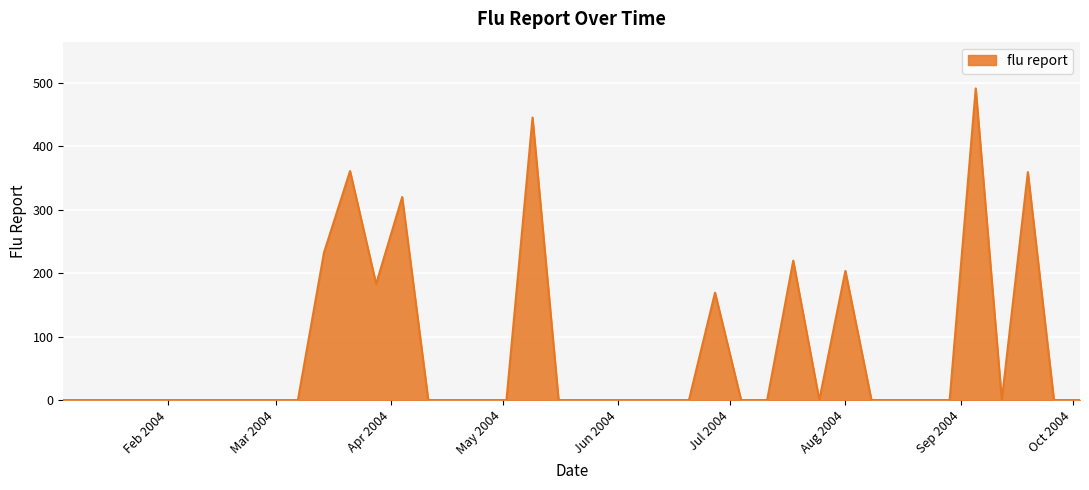

What is the greatest value displayed?

491.1